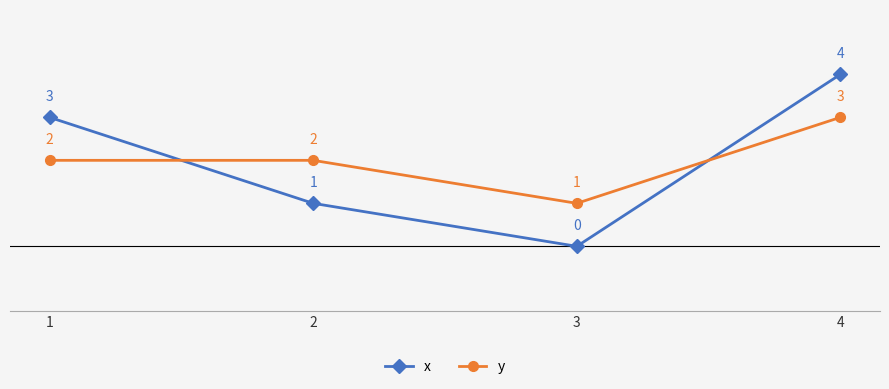

True or false: y and x intersect in this chart.

True